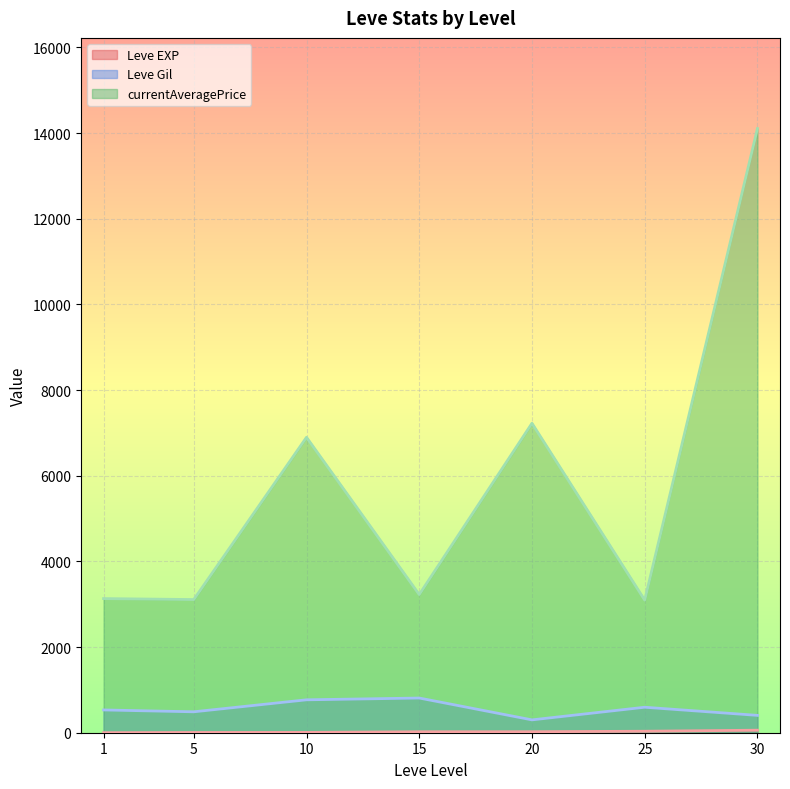

What is the total value across all series at 25?

3725.5